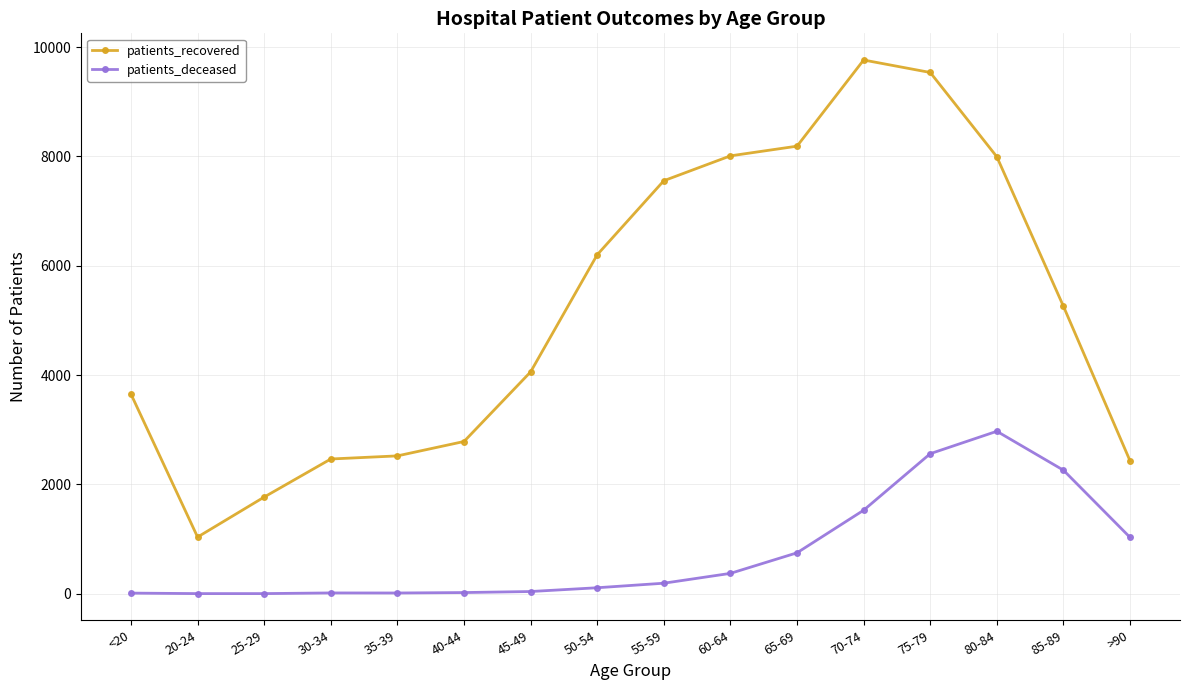

What position from the right is <20?

16